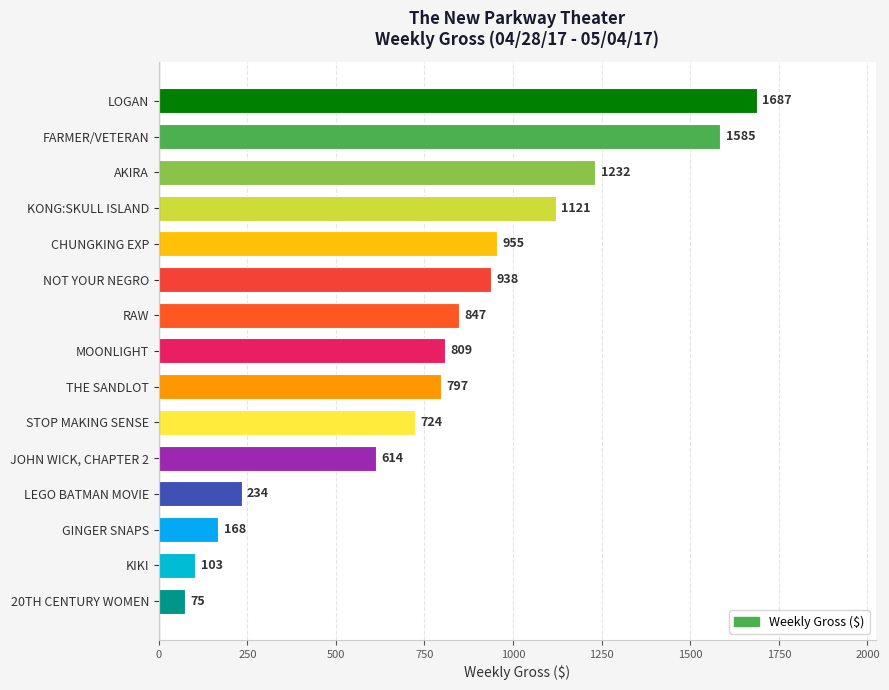

Which label corresponds to the smallest value in the chart?

20TH CENTURY WOMEN